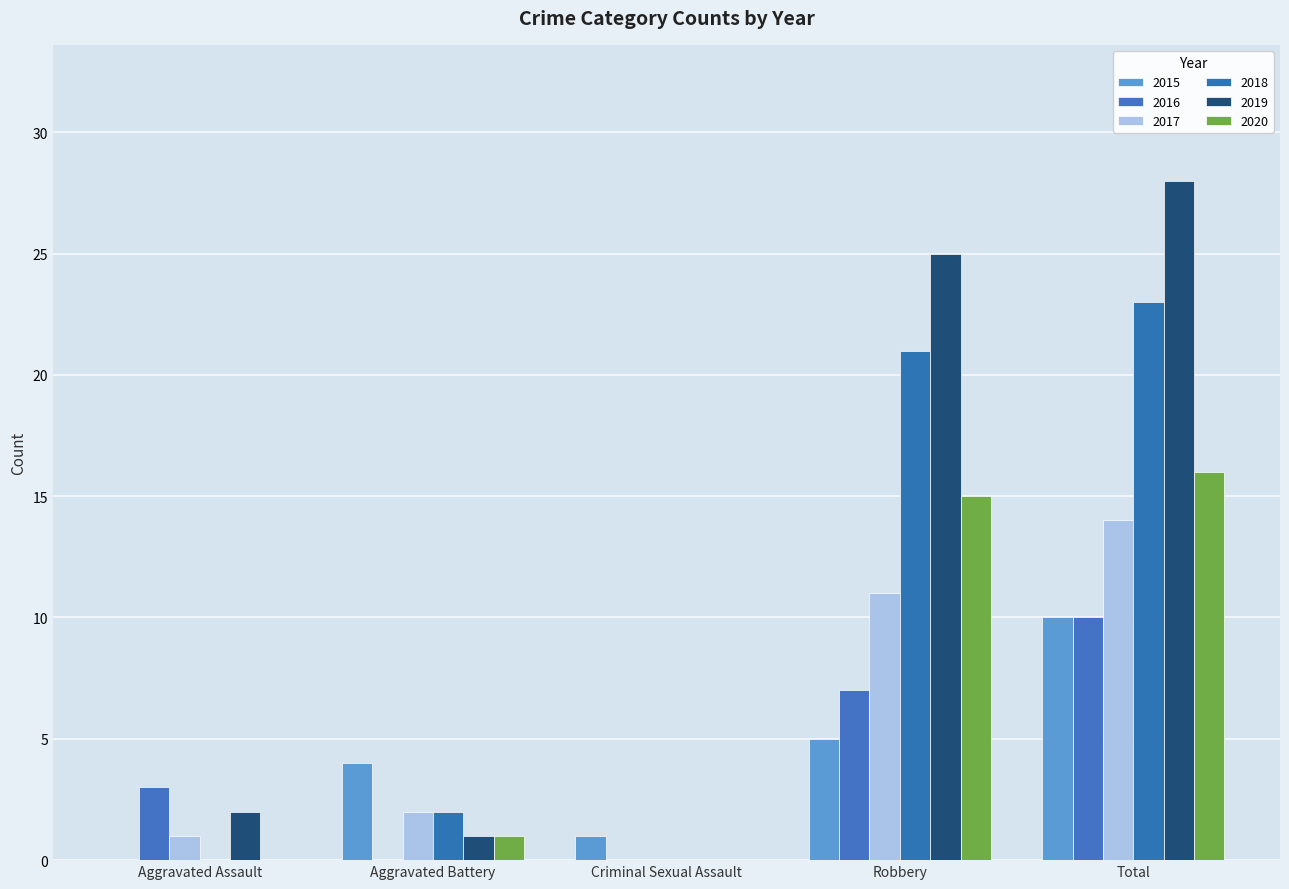

How many values in 2017 are above zero?

4